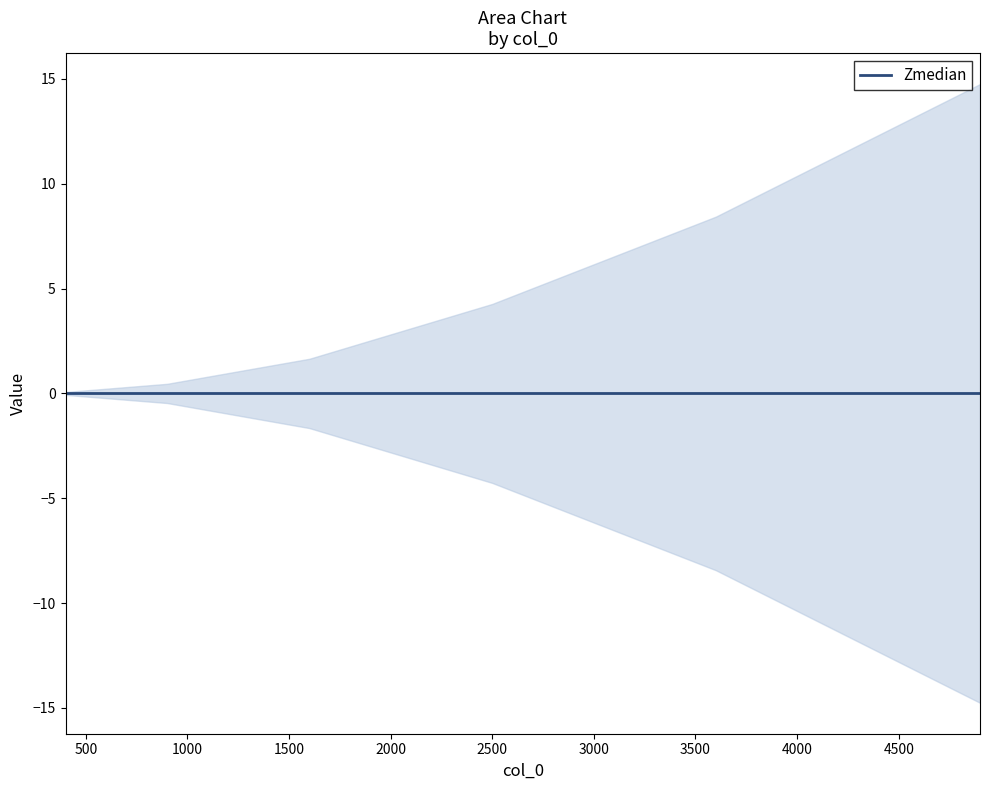

Count the number of categories in the chart.

6